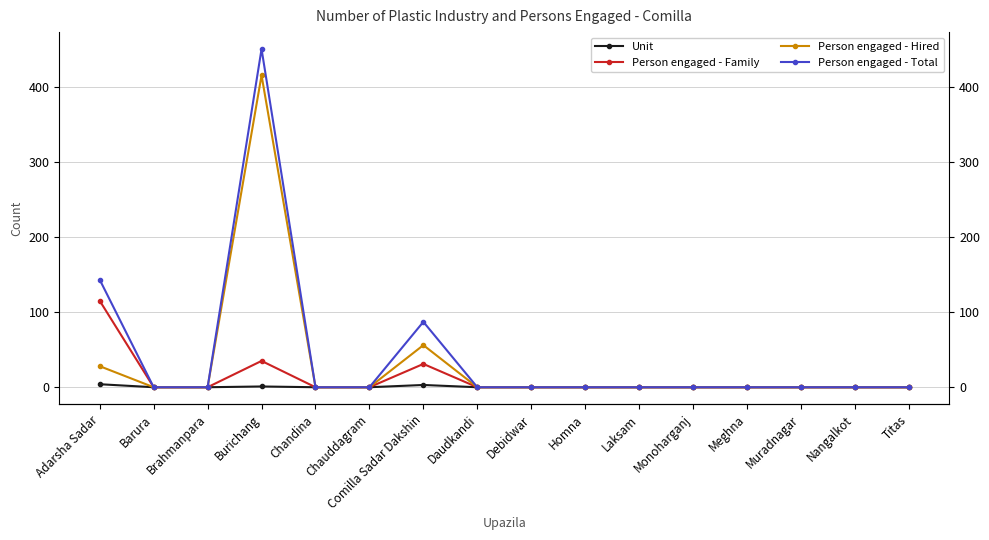

What is the highest value of the Person engaged - Total series?

450